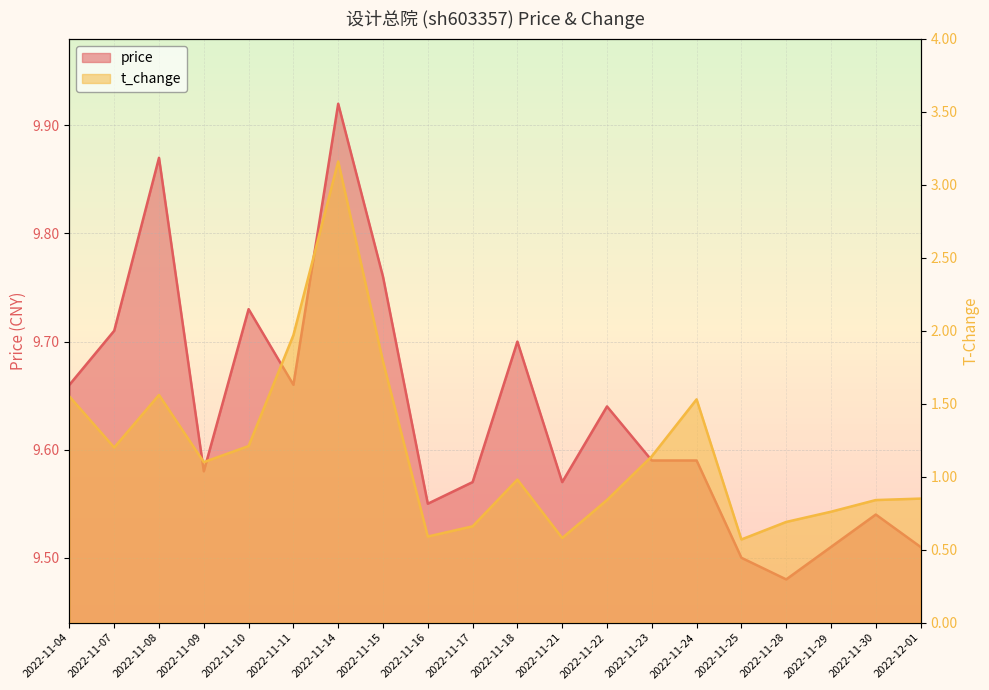

Which category has the highest value across all series?

2022-11-14